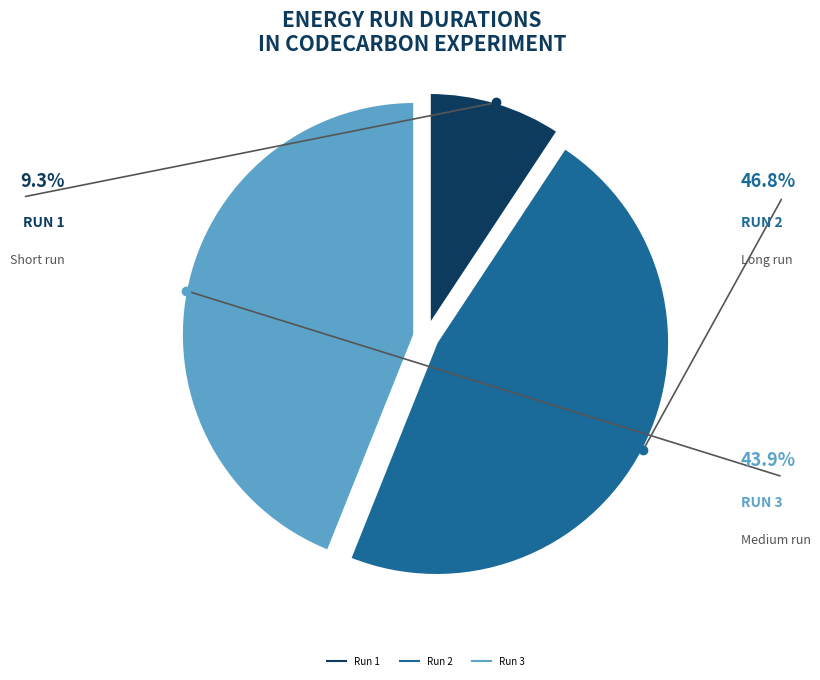

Is there a majority slice in this chart?

No